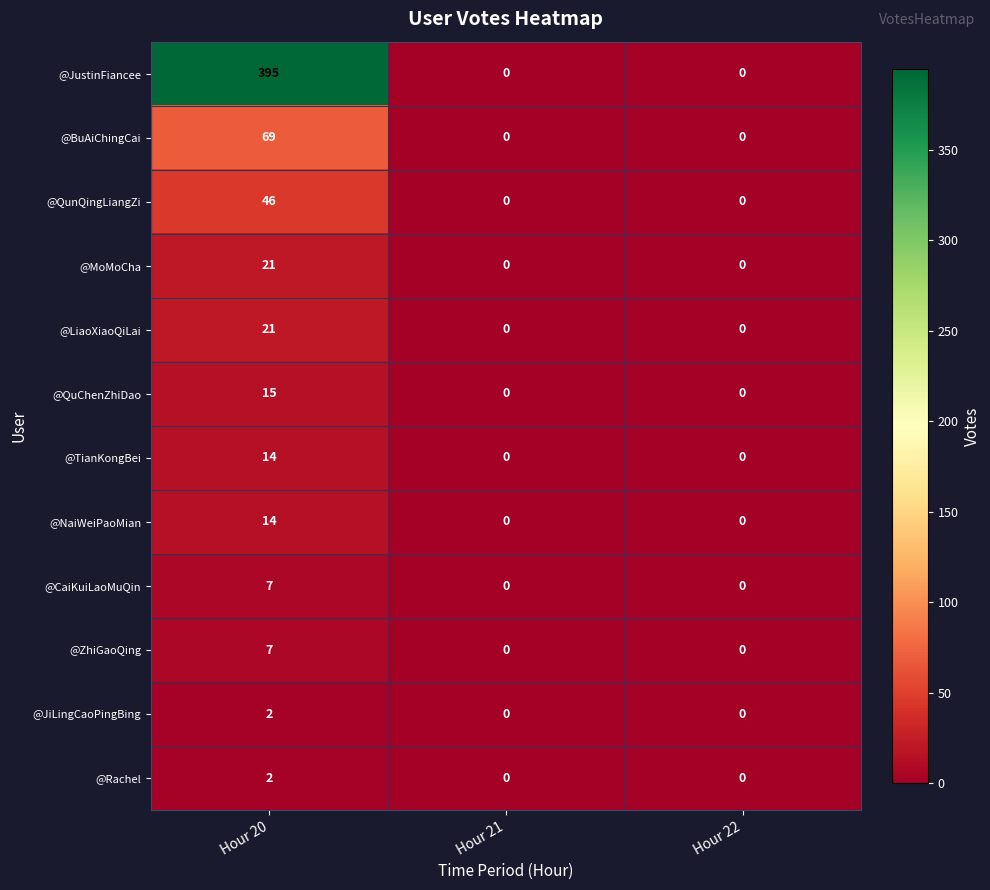

Which series has the largest range (max minus min)?

@JustinFiancee